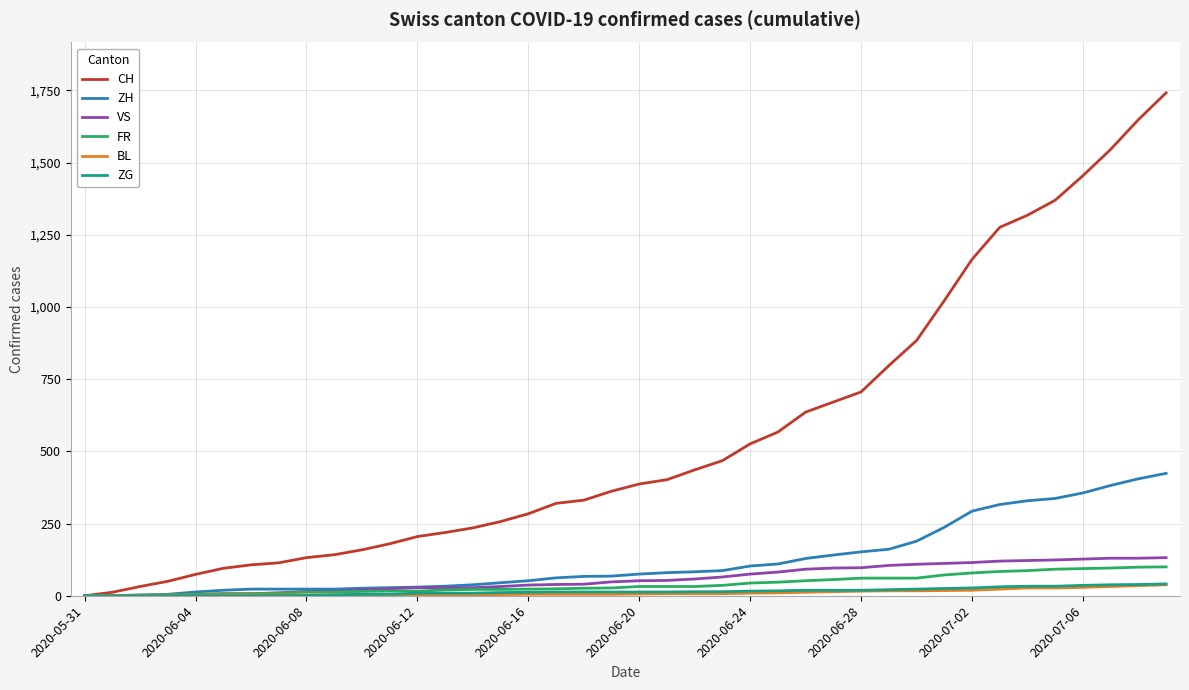

What is the maximum value shown in the chart?

1742